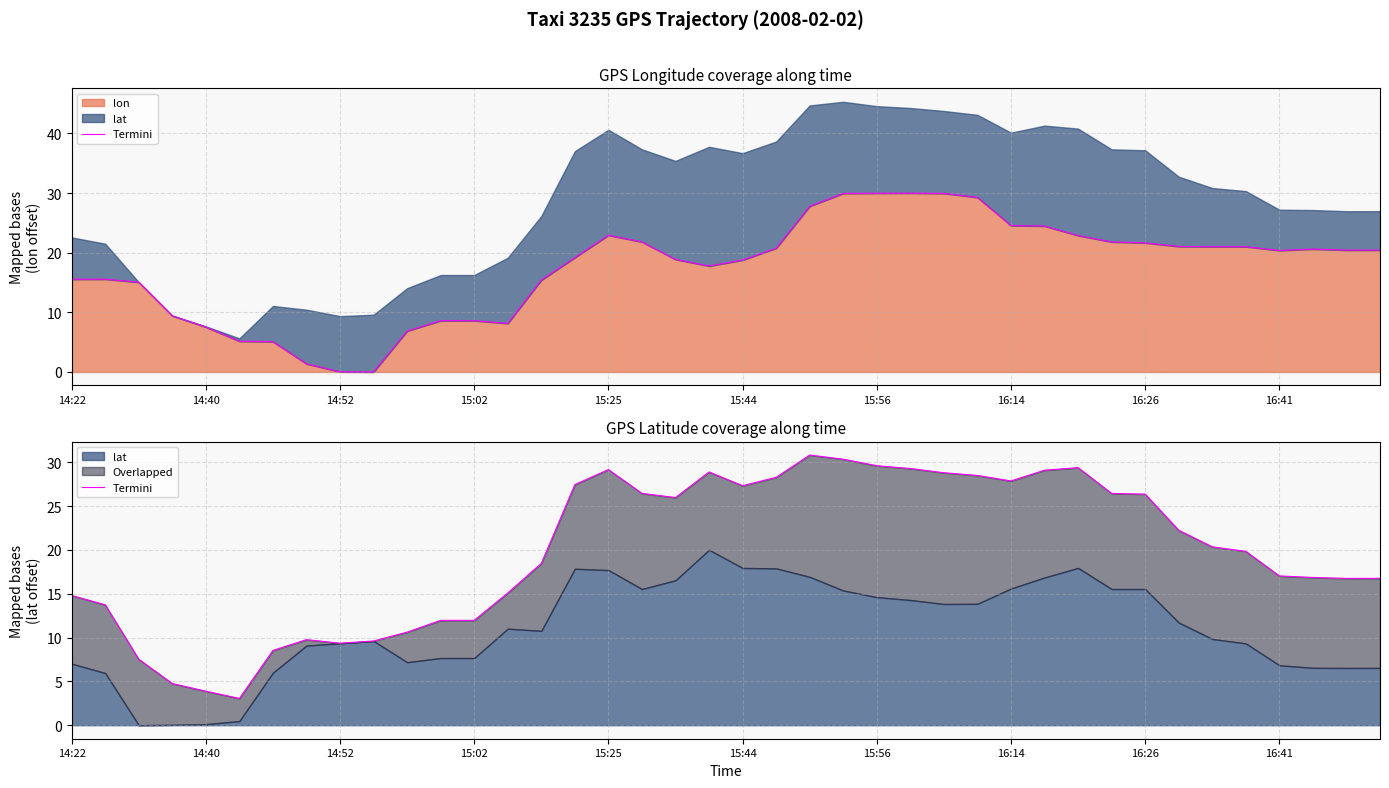

The value of lon at 15:02 is 8.6. True or false?

True